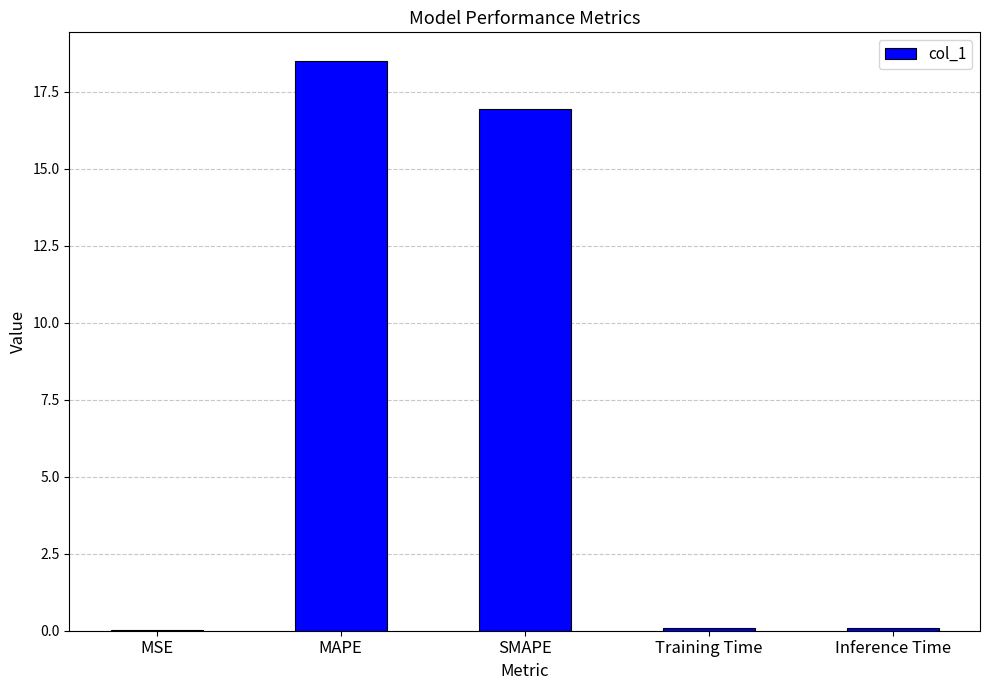

The chart shows a value of 7.2 at SMAPE. True or false?

False